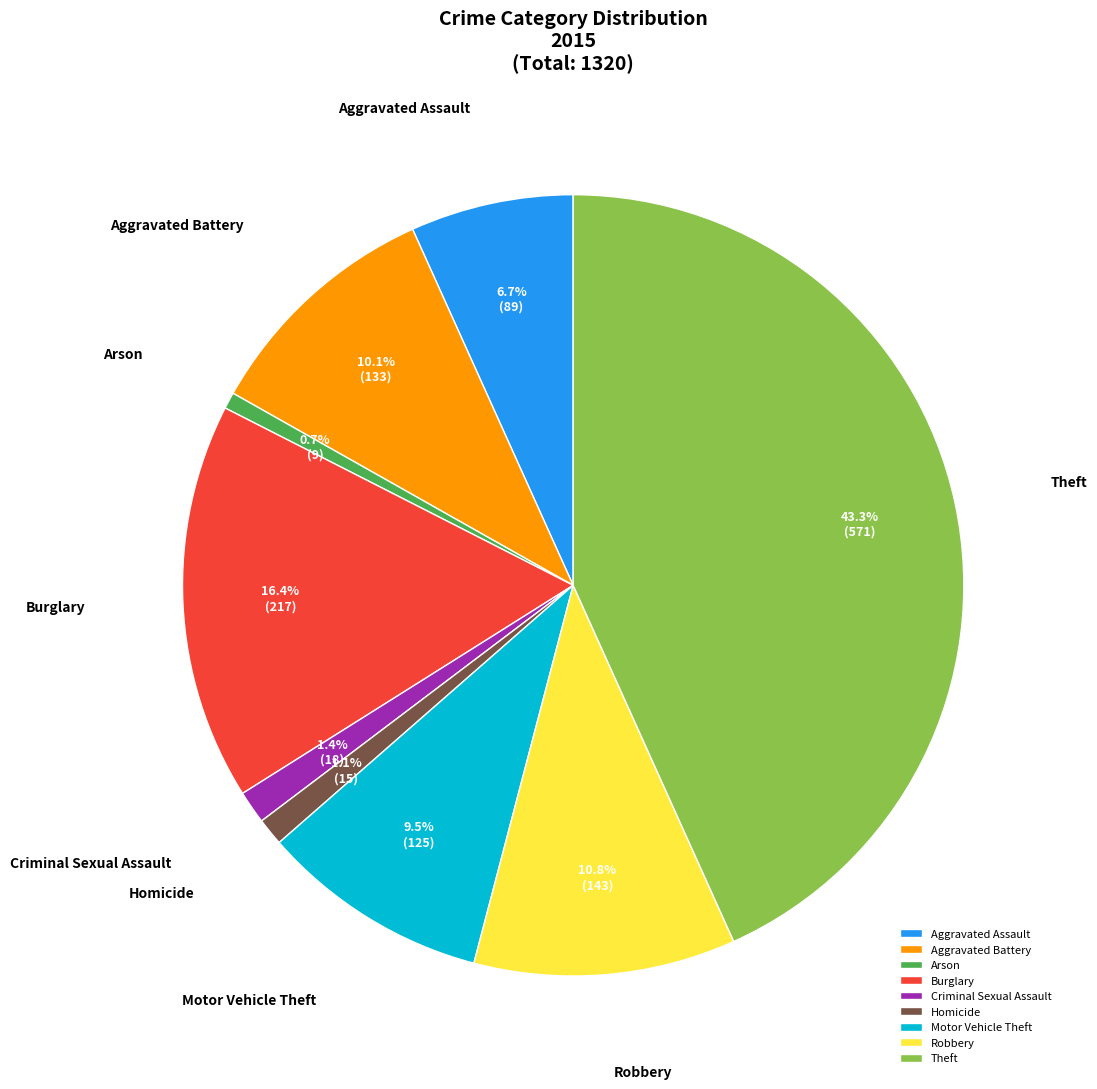

Which category has the biggest portion of the pie?

Theft